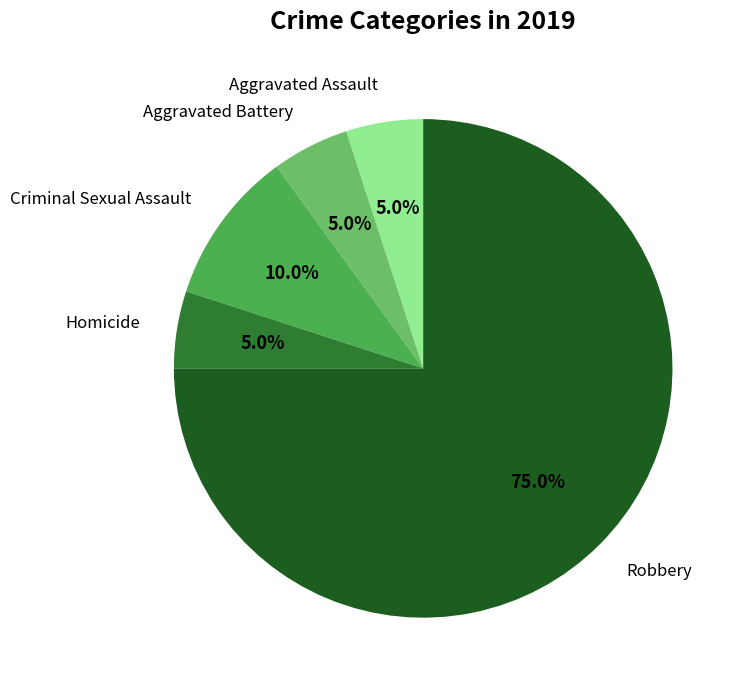

Which category has the biggest portion of the pie?

Robbery